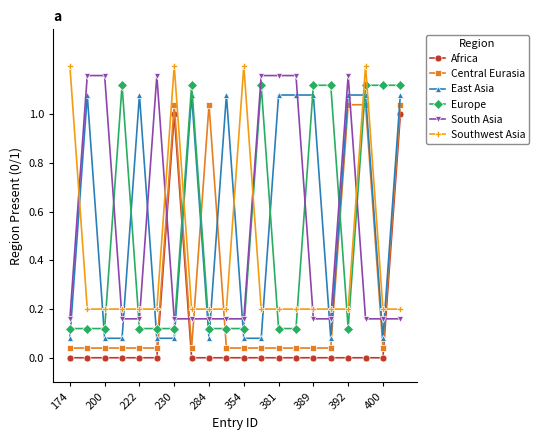

What is the sum of all South Asia values?

10.2